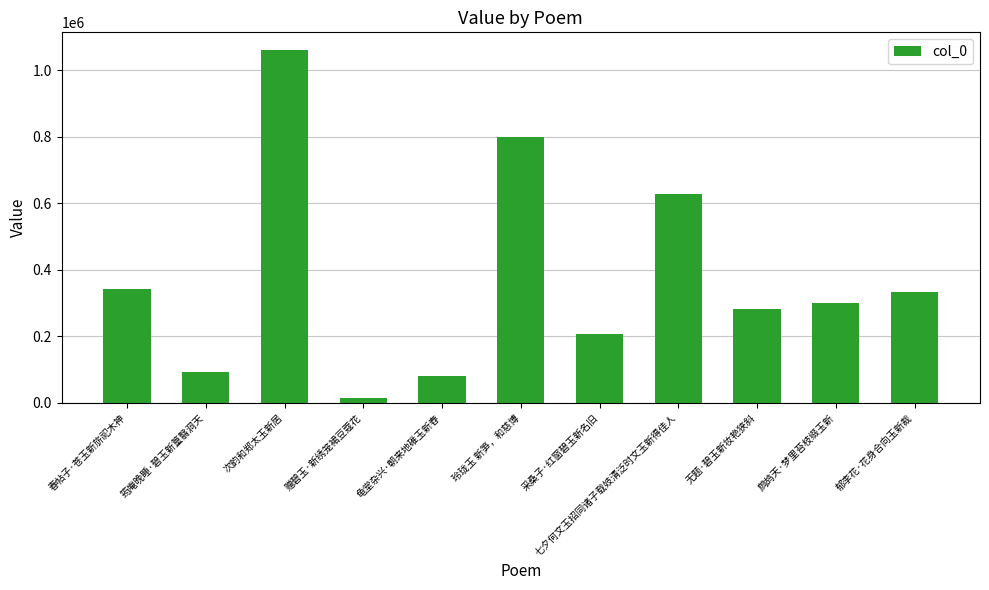

What is the difference between the second highest and minimum values?

786016